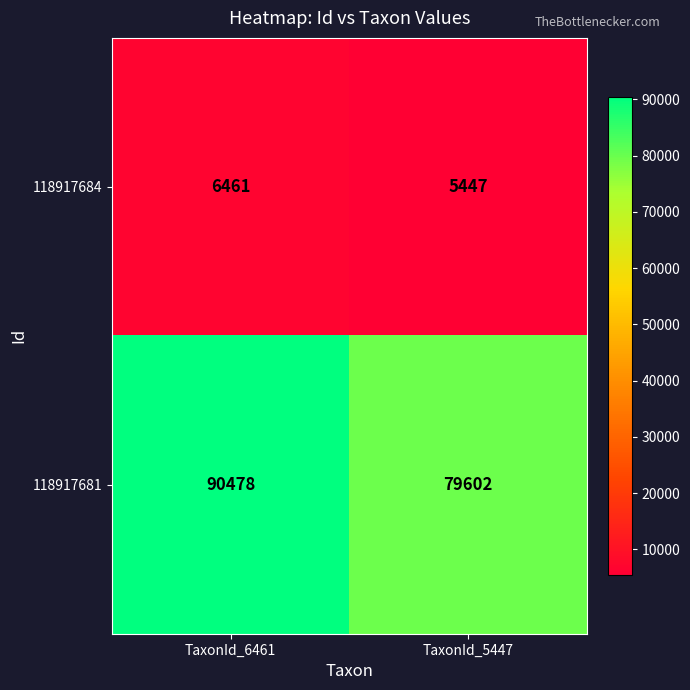

Read the 118917681 value at TaxonId_6461, to the nearest 50.

90500